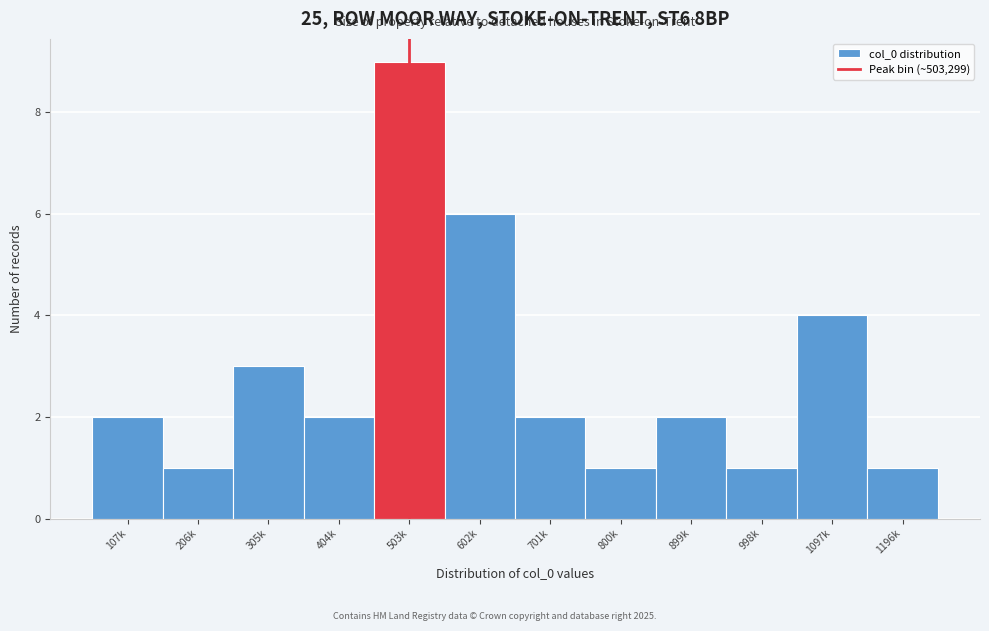

Reading right to left, what are all the values shown in this chart?

1196k=1	1097k=4	998k=1	899k=2	800k=1	701k=2	602k=6	503k=9	404k=2	305k=3	206k=1	107k=2